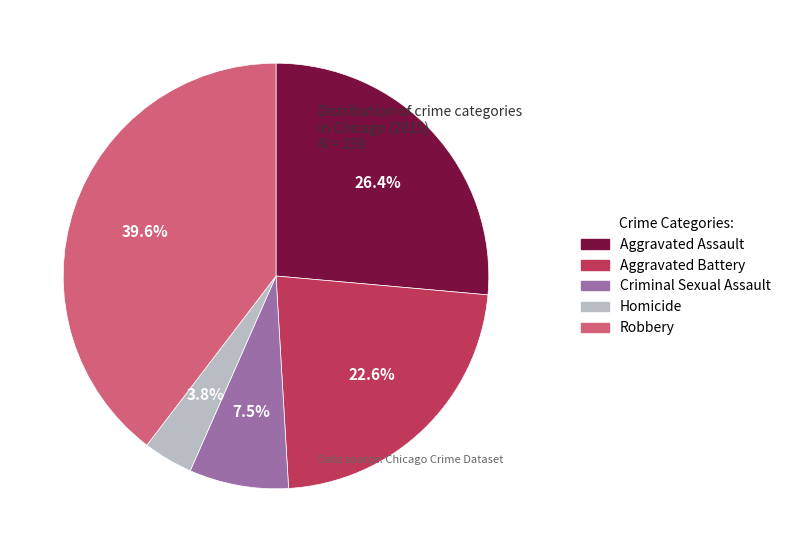

To the nearest percent, what is the difference between the largest and smallest slice percentages?

36%